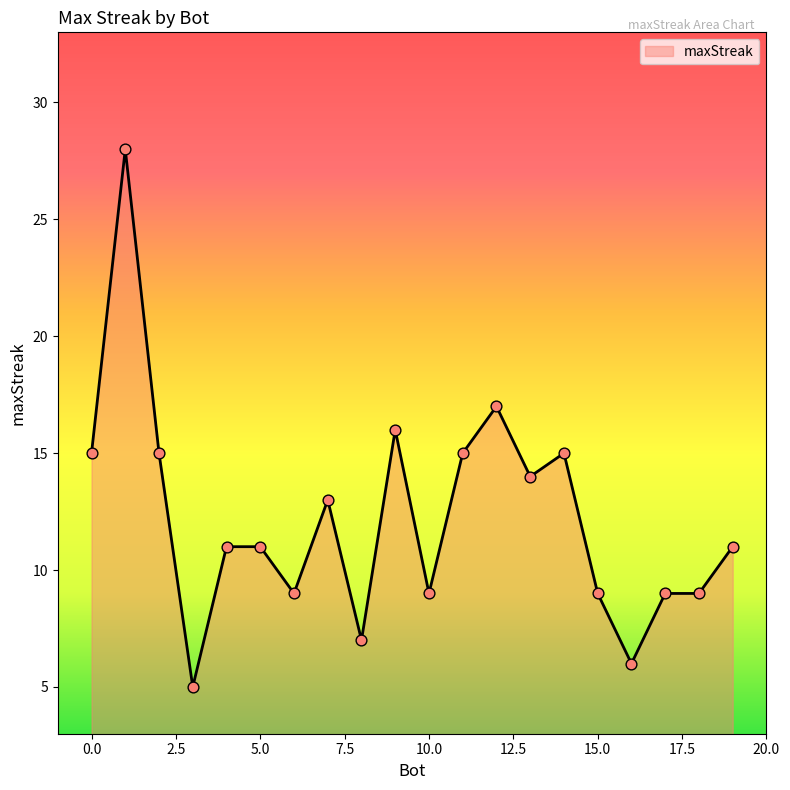

What is the difference between the maximum and minimum values?

23